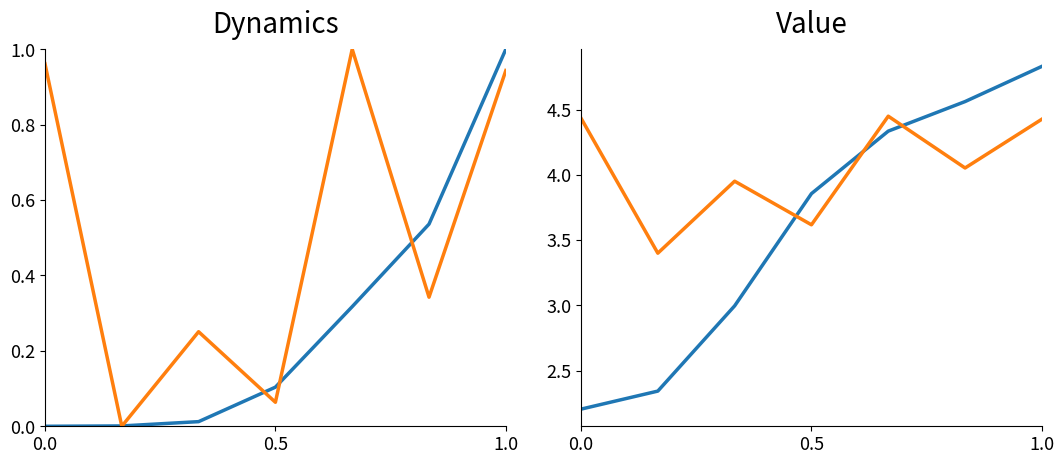

What is the difference between the maximum and minimum values in the Leve Gil series?

2.6